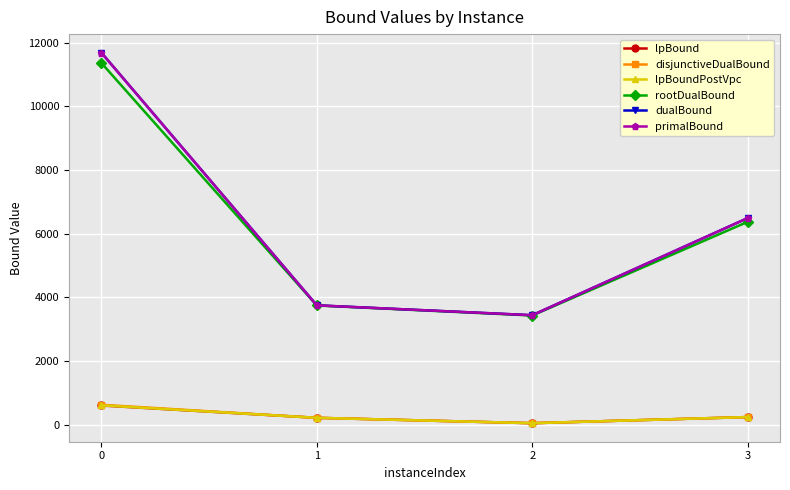

True or false: lpBoundPostVpc and rootDualBound cross at least once.

False